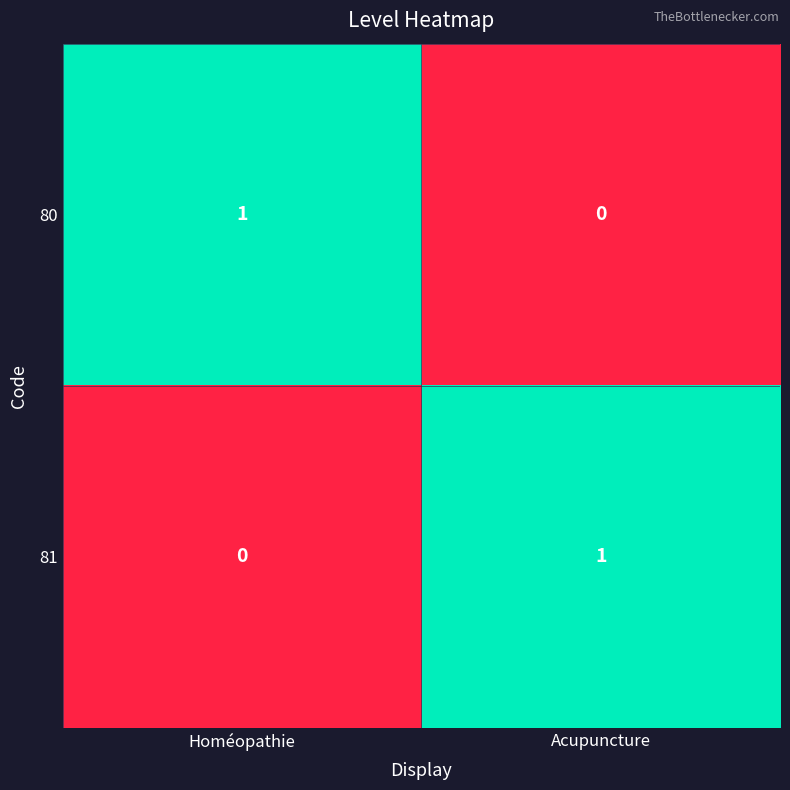

At which label is 81 closest to 0?

Homéopathie